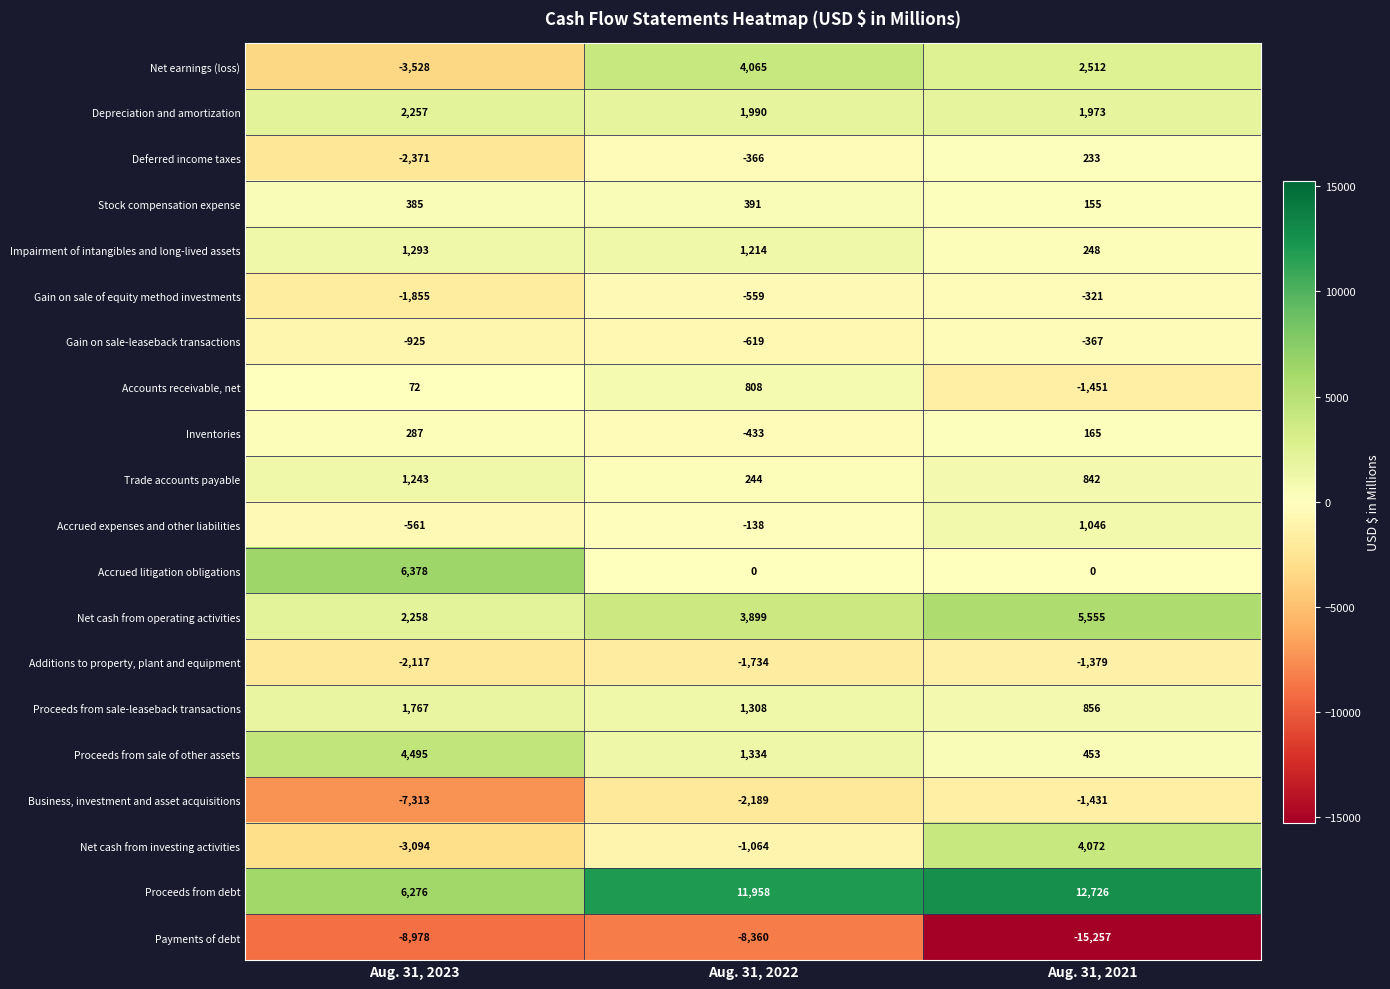

Count the Deferred income taxes values in the range -2371 to 233.

3